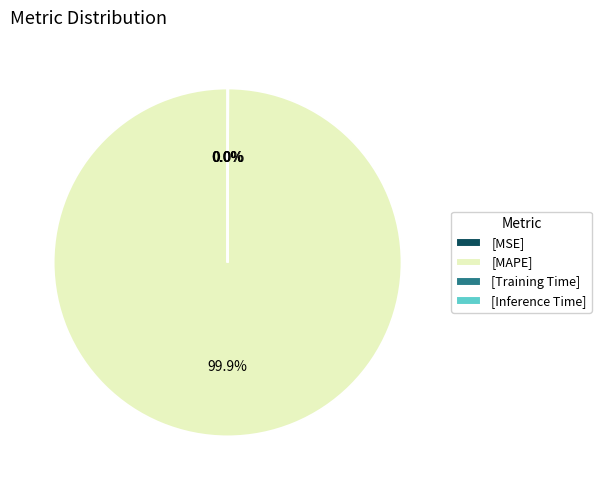

Which category has the biggest portion of the pie?

[MAPE]